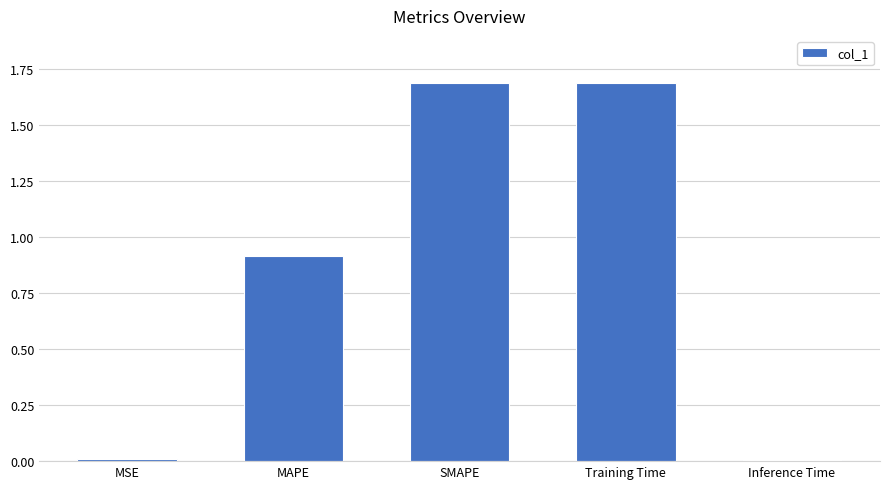

What is the label of the 2nd bar from the left?

MAPE